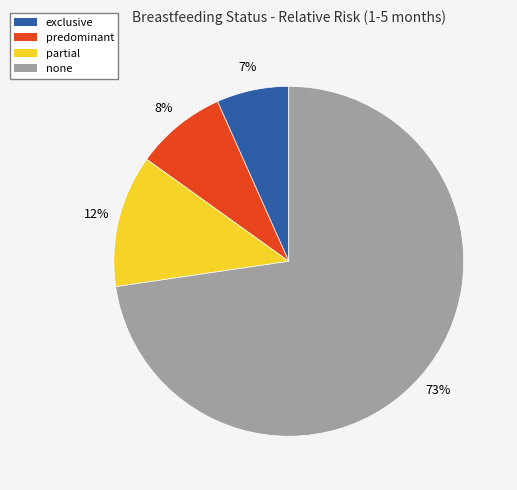

How many segments does this pie chart have?

4